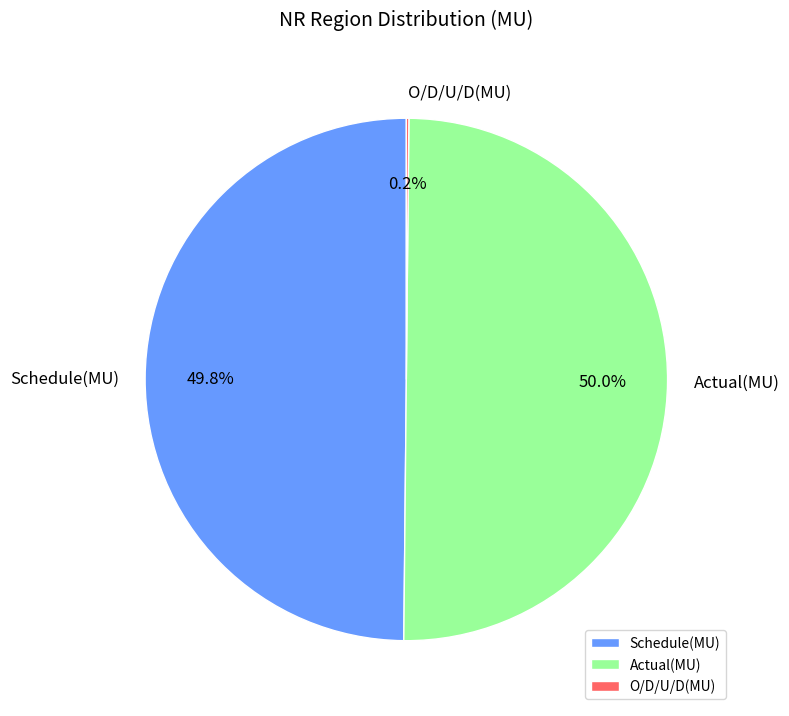

Does Schedule(MU) account for over 50% of the chart?

No